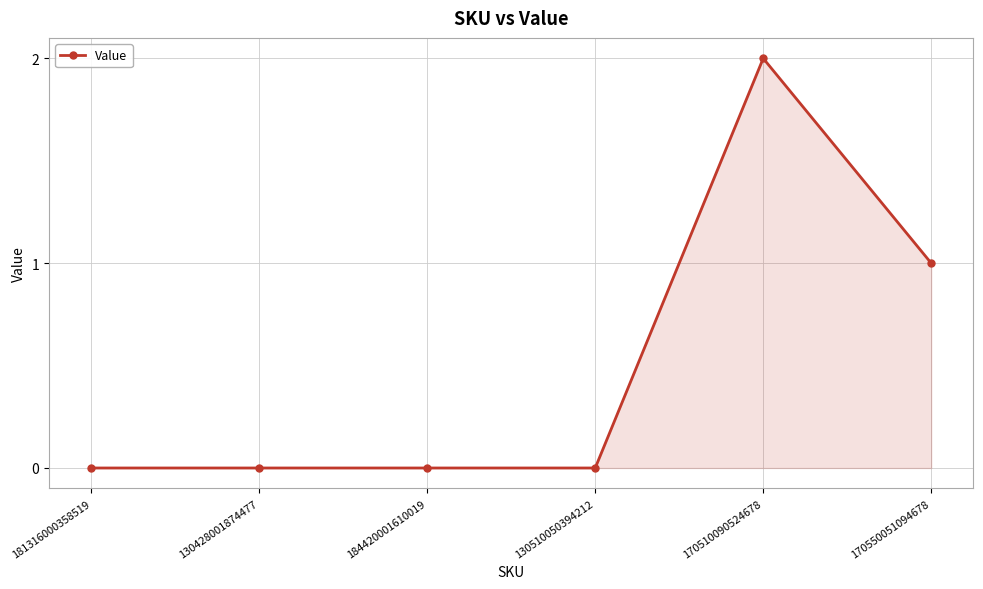

Does the chart display data point markers on the line(s)?

Yes